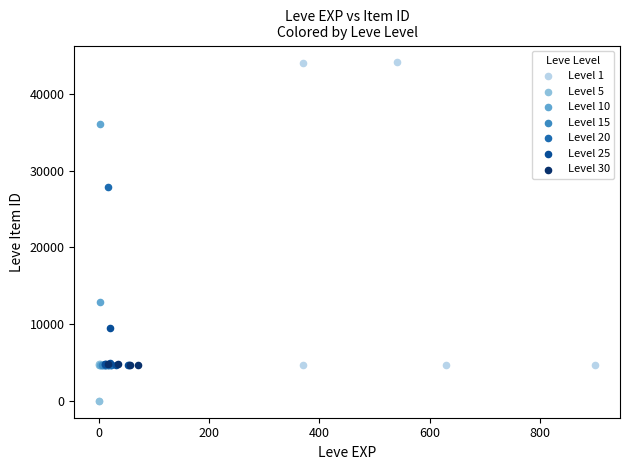

Which series has the largest Y range (max minus min)?

Level 1